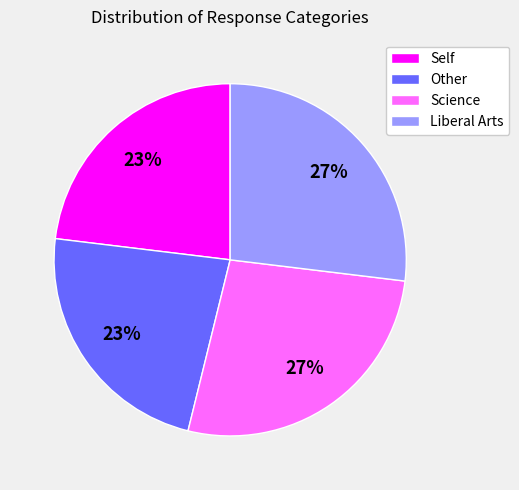

How many slices are in this pie chart?

4